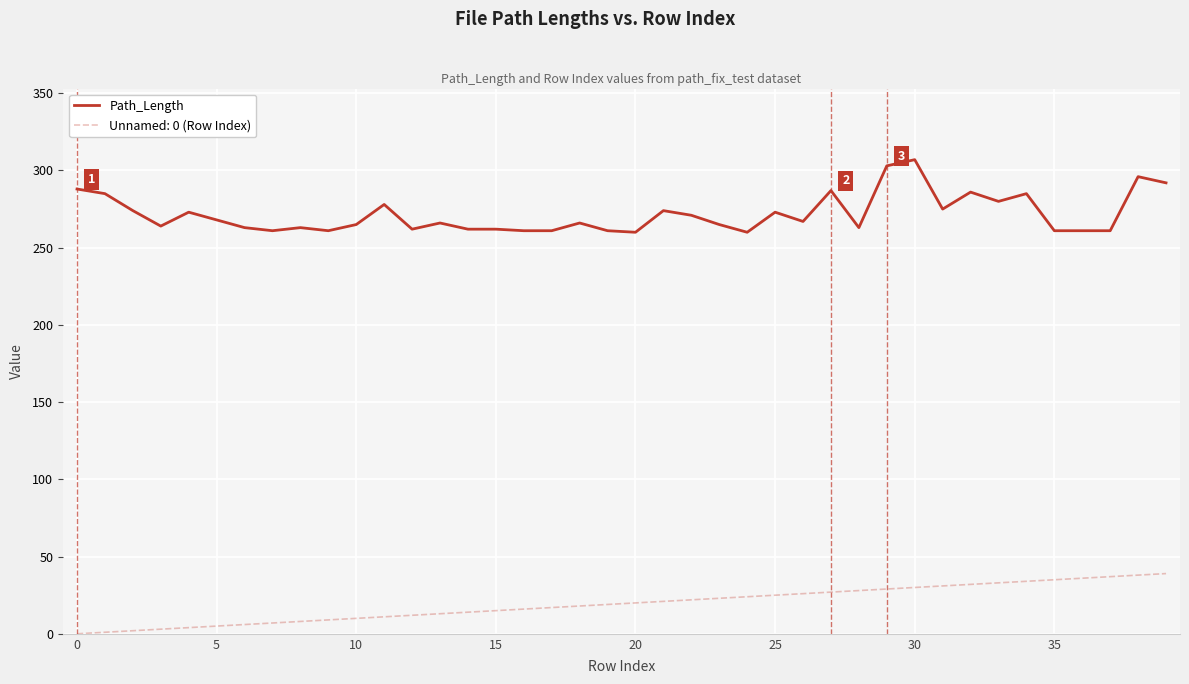

What is the difference between the maximum and minimum values in the Path_Length series?

47